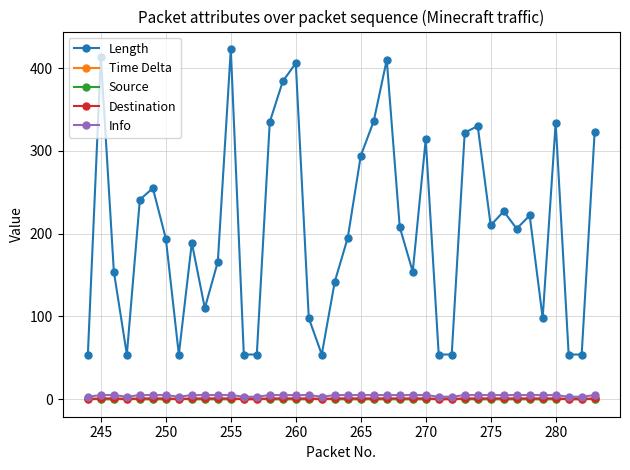

How many categories are shown in the chart?

40